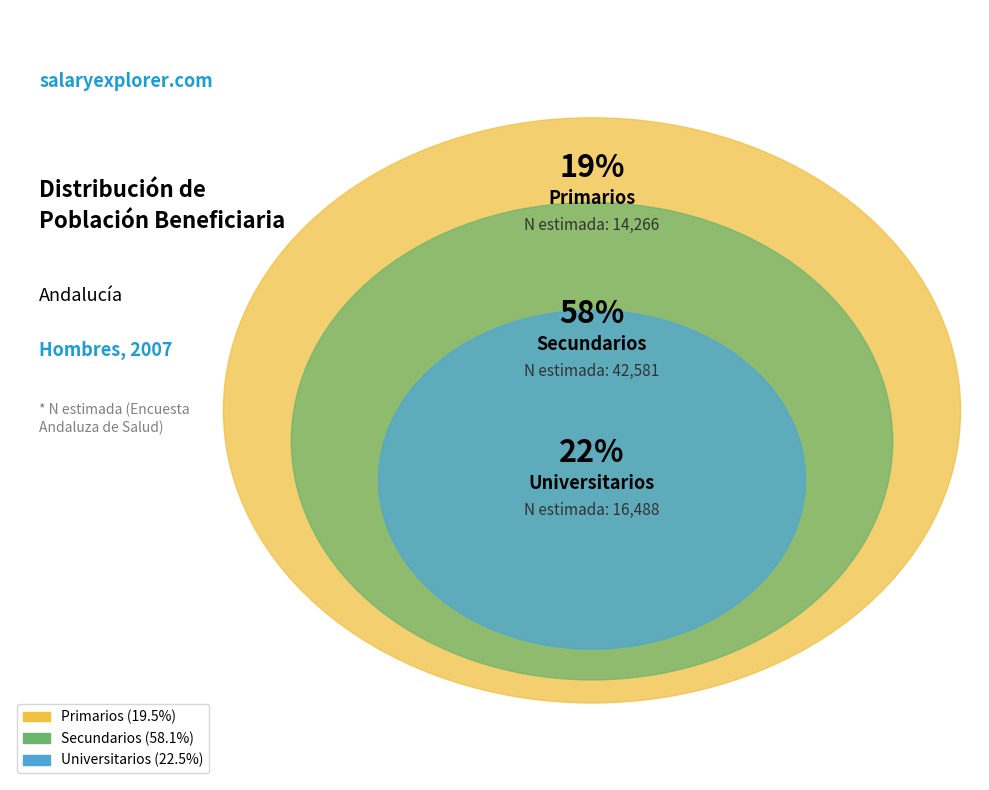

Which category has the biggest portion of the pie?

Secundarios